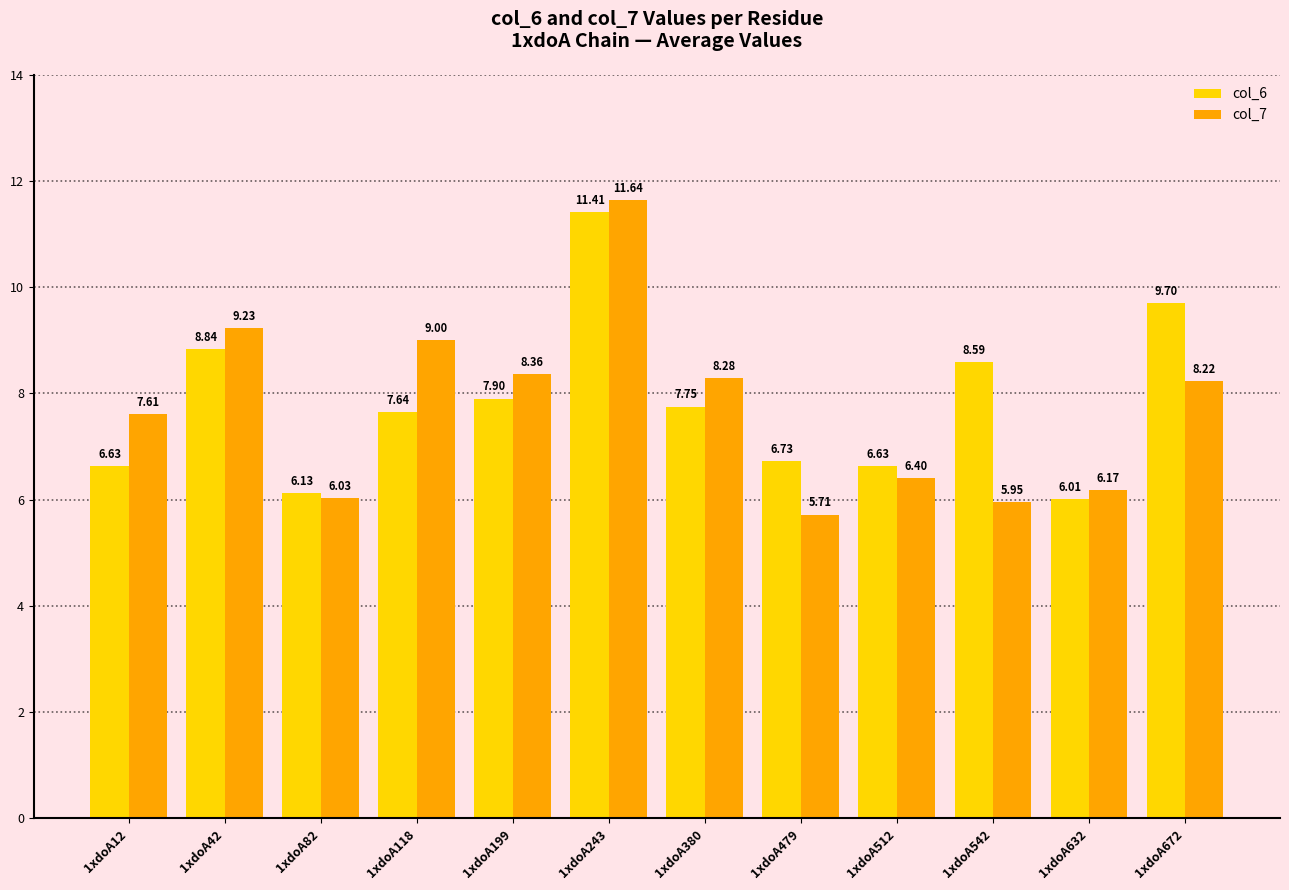

What is the sum of all col_6 values?

94.0